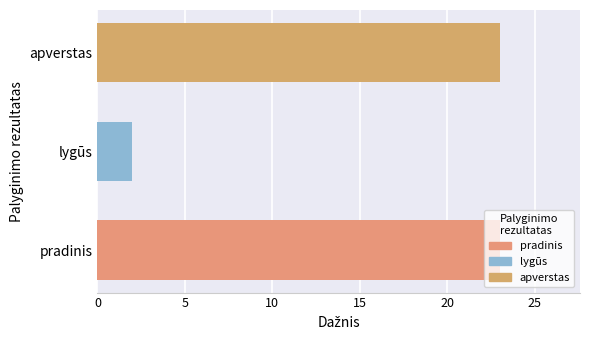

The value at apverstas is 37. True or false?

False